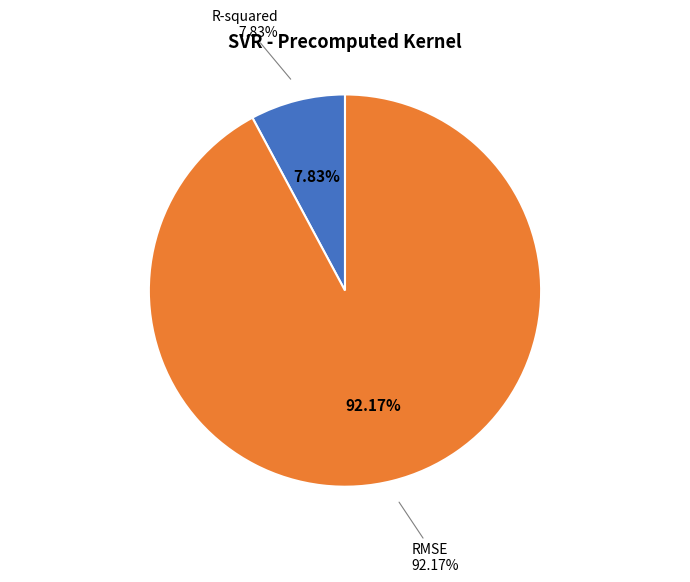

To the nearest percent, what portion does RMSE represent?

92%